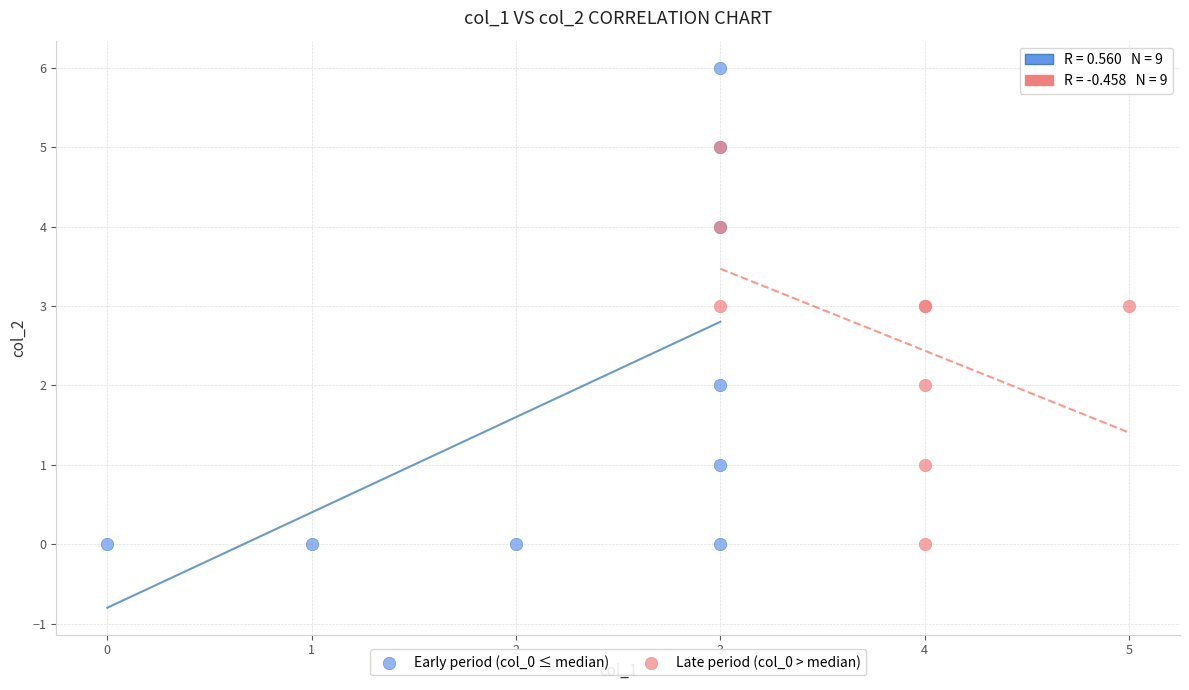

Which series reaches the maximum Y coordinate?

Early period (col_0 ≤ median)